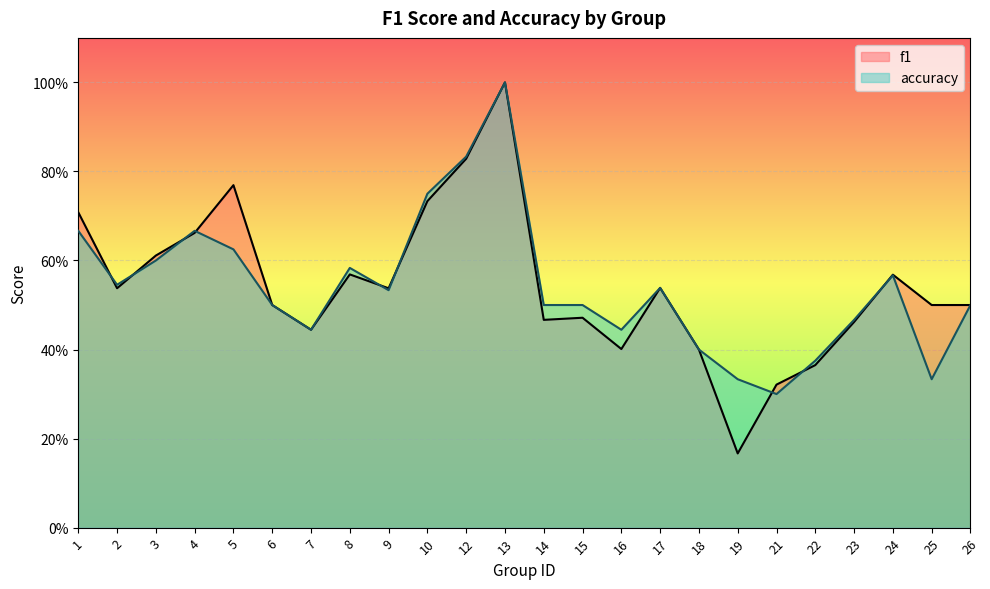

The f1 series shows 0.2 at 19. True or false?

True